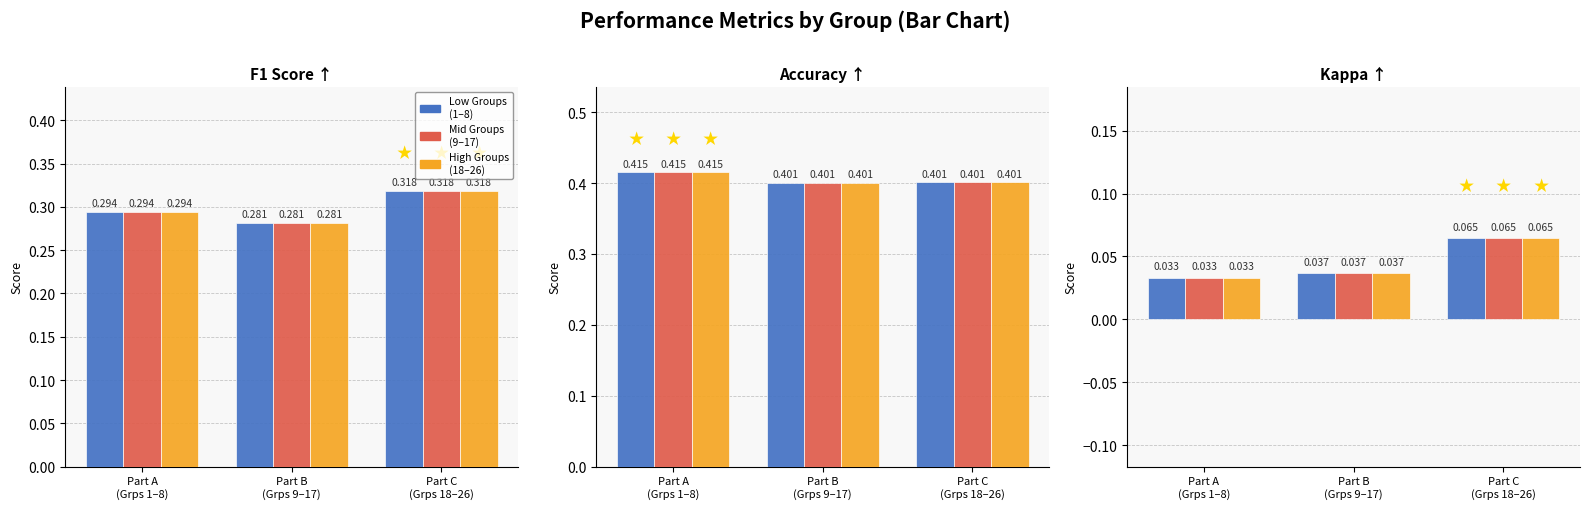

Which series has the largest range (max minus min)?

Low Groups
(1–8)